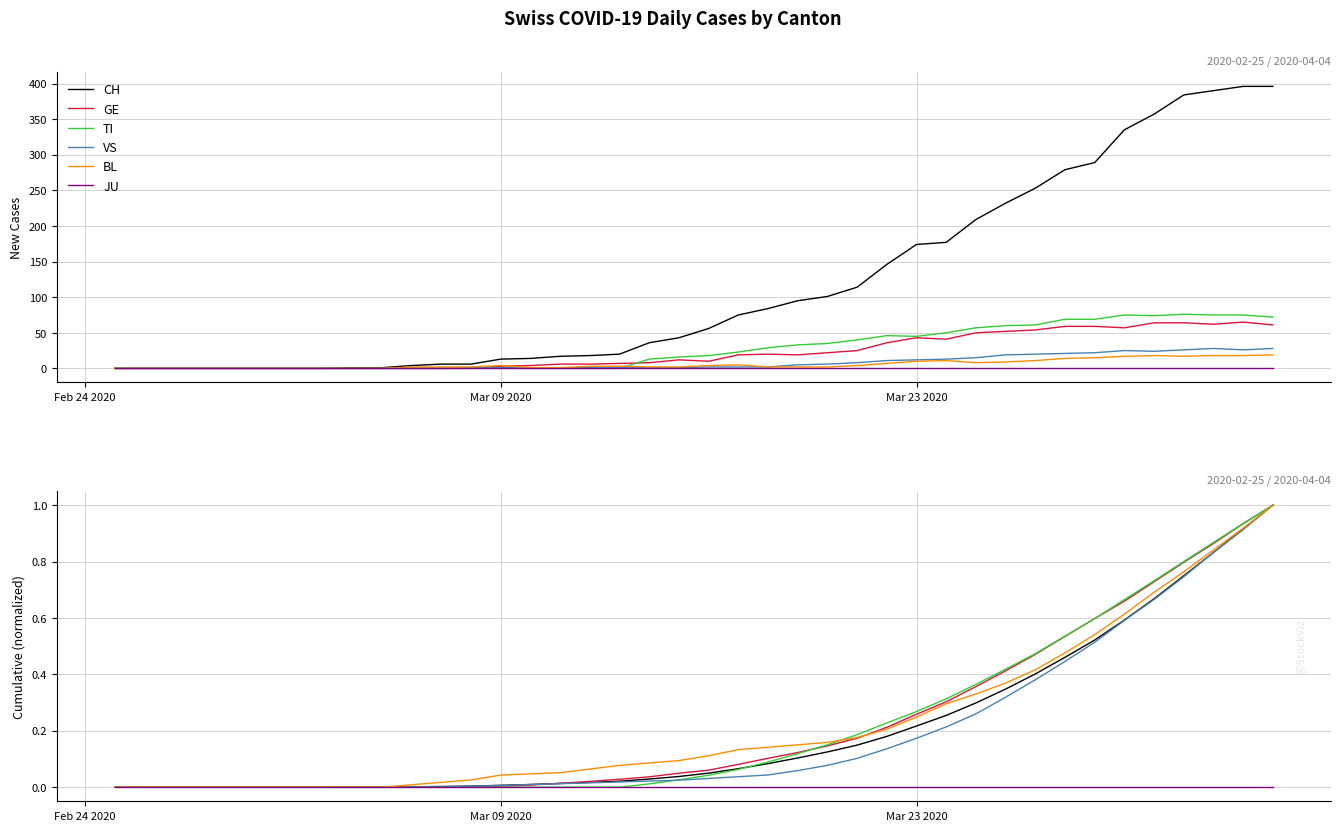

True or false: TI and JU intersect in this chart.

False